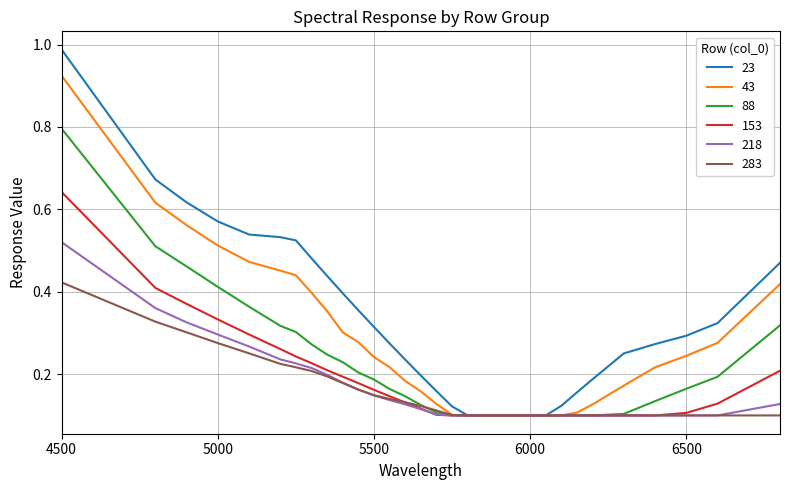

Count the 88 values in the range 0 to 1.

31